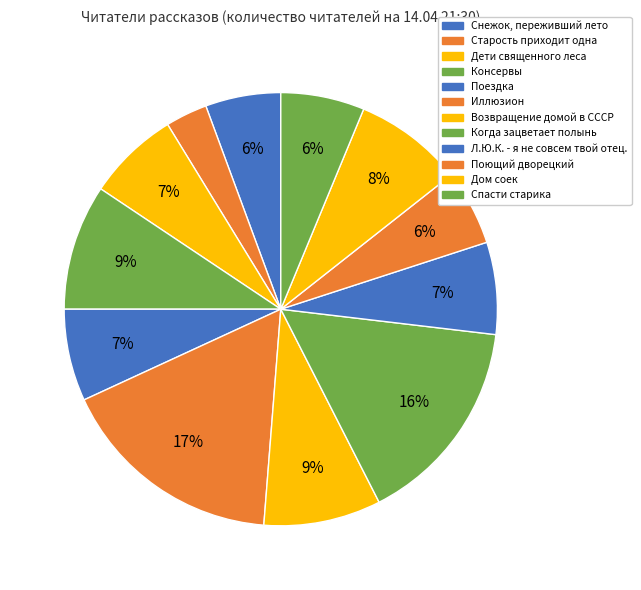

How many segments does this pie chart have?

12